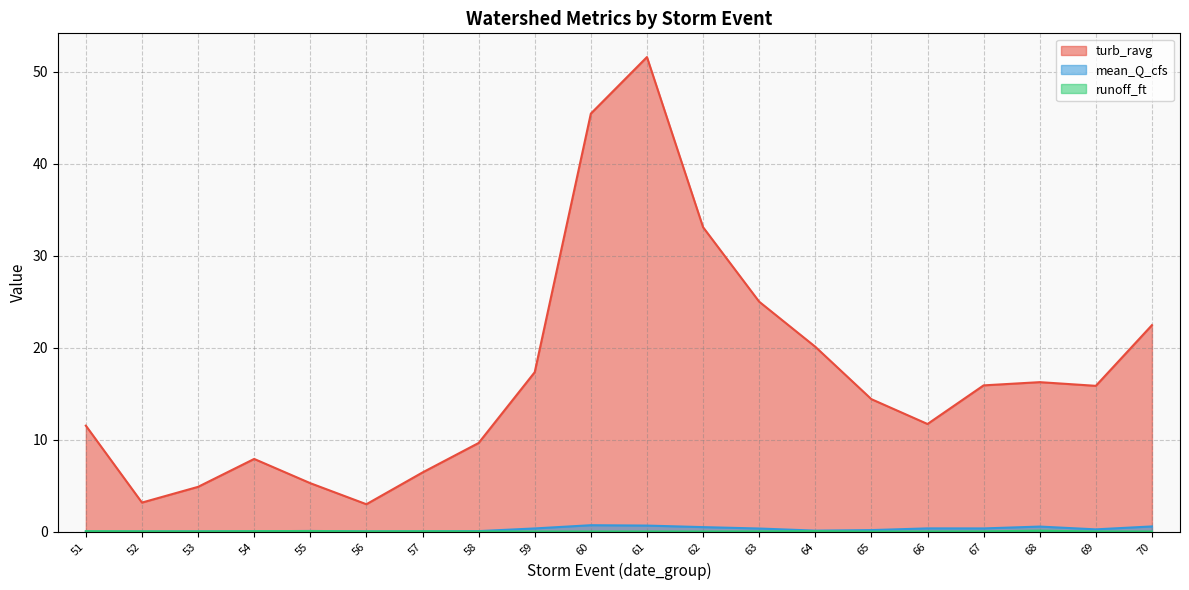

How many interior local peaks does the turb_ravg series have?

3